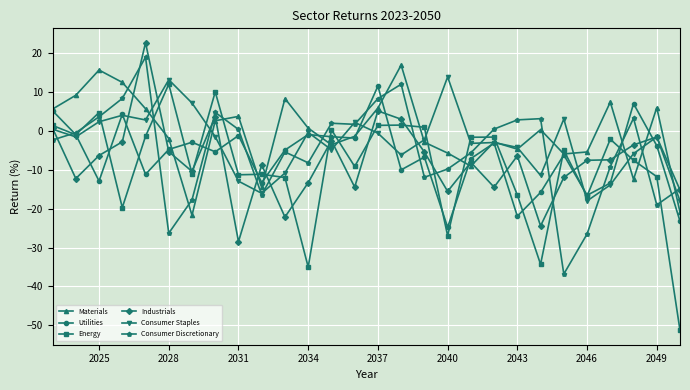

True or false: Materials and Energy cross at least once.

True